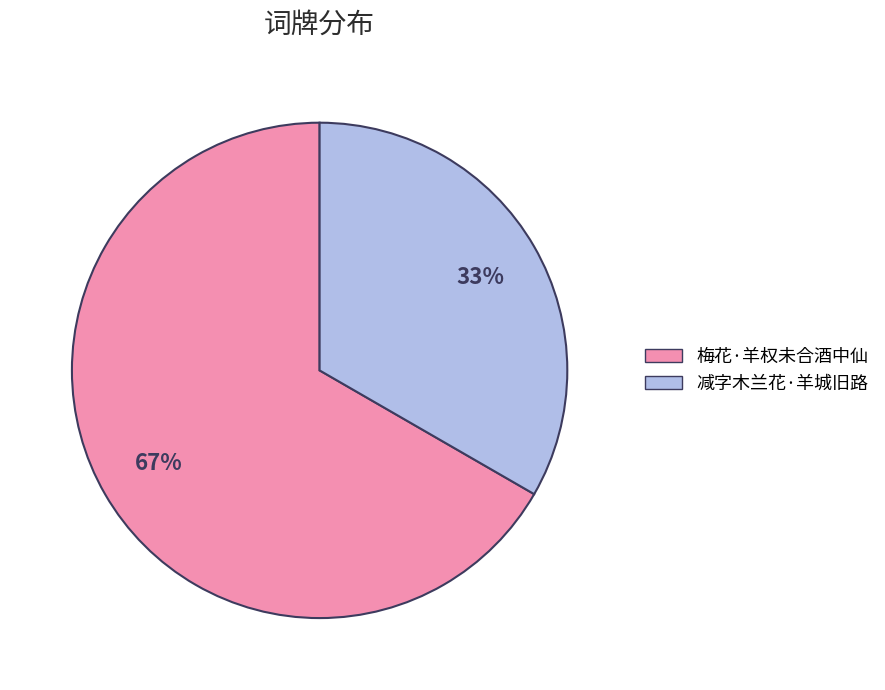

How many slices are in this pie chart?

2